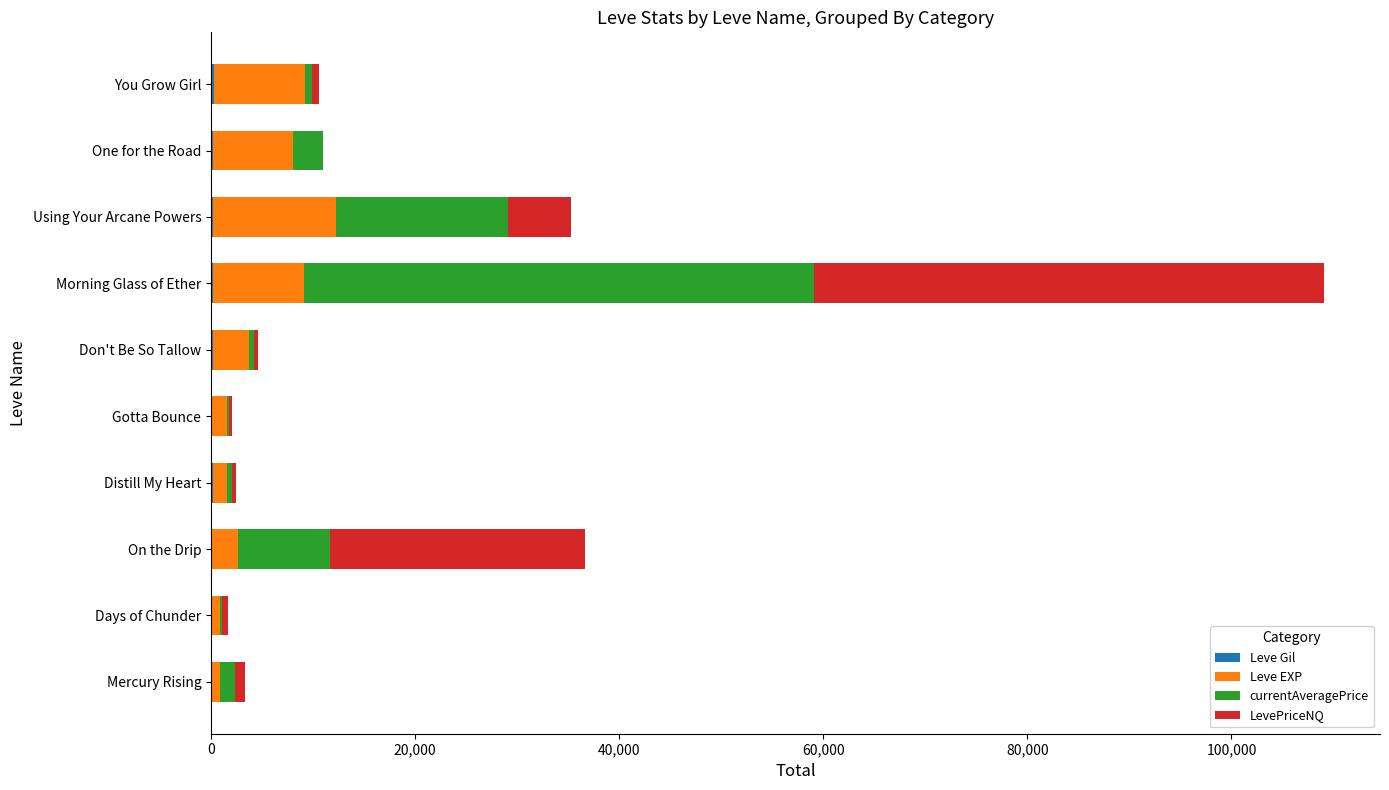

At which category is the sum across all series the highest?

Morning Glass of Ether